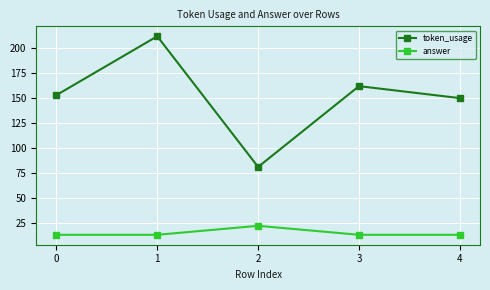

True or false: answer and token_usage intersect in this chart.

False